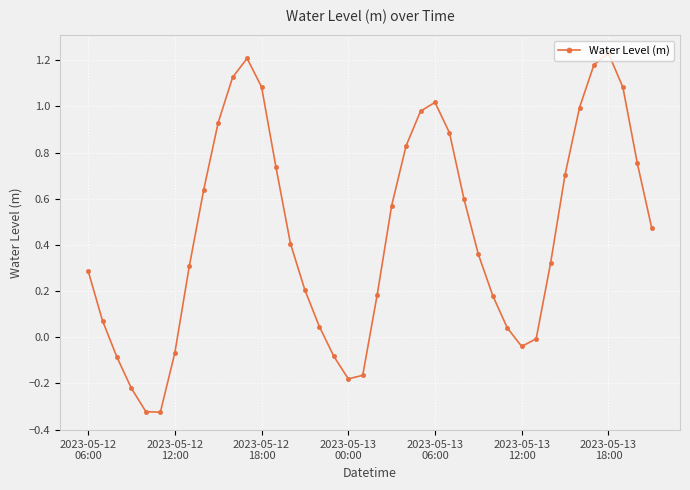

What is the difference between the maximum and minimum values?

1.6